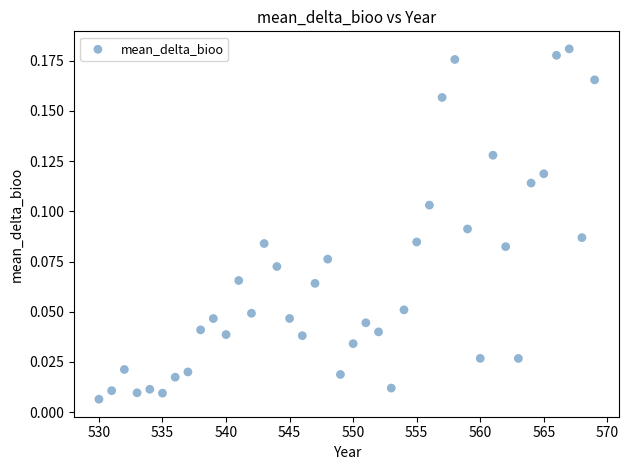

What is the range of X values (max minus min)?

39.0